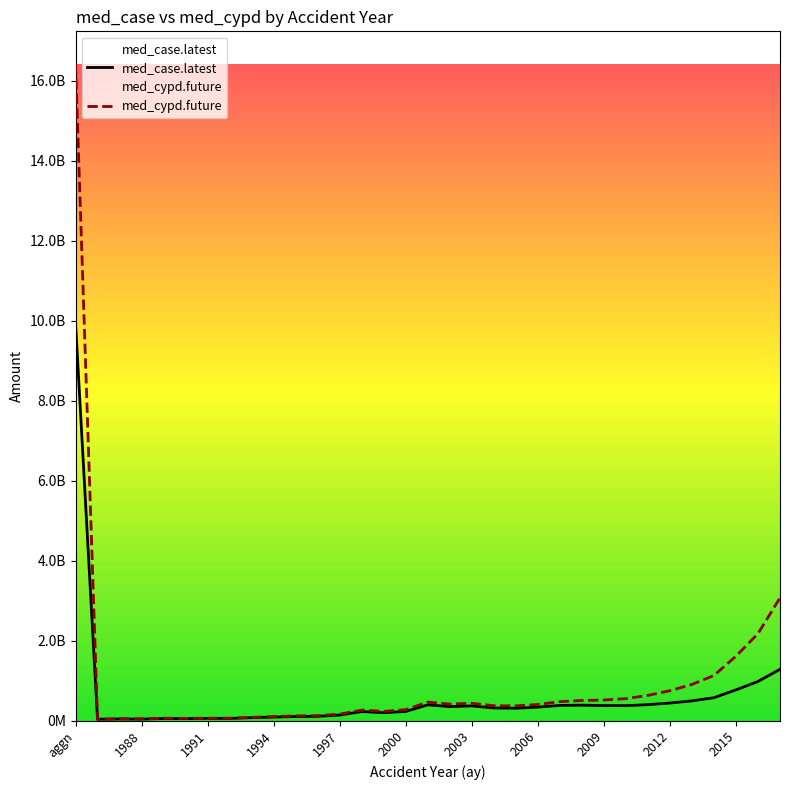

Does the chart display data point markers on the line(s)?

No